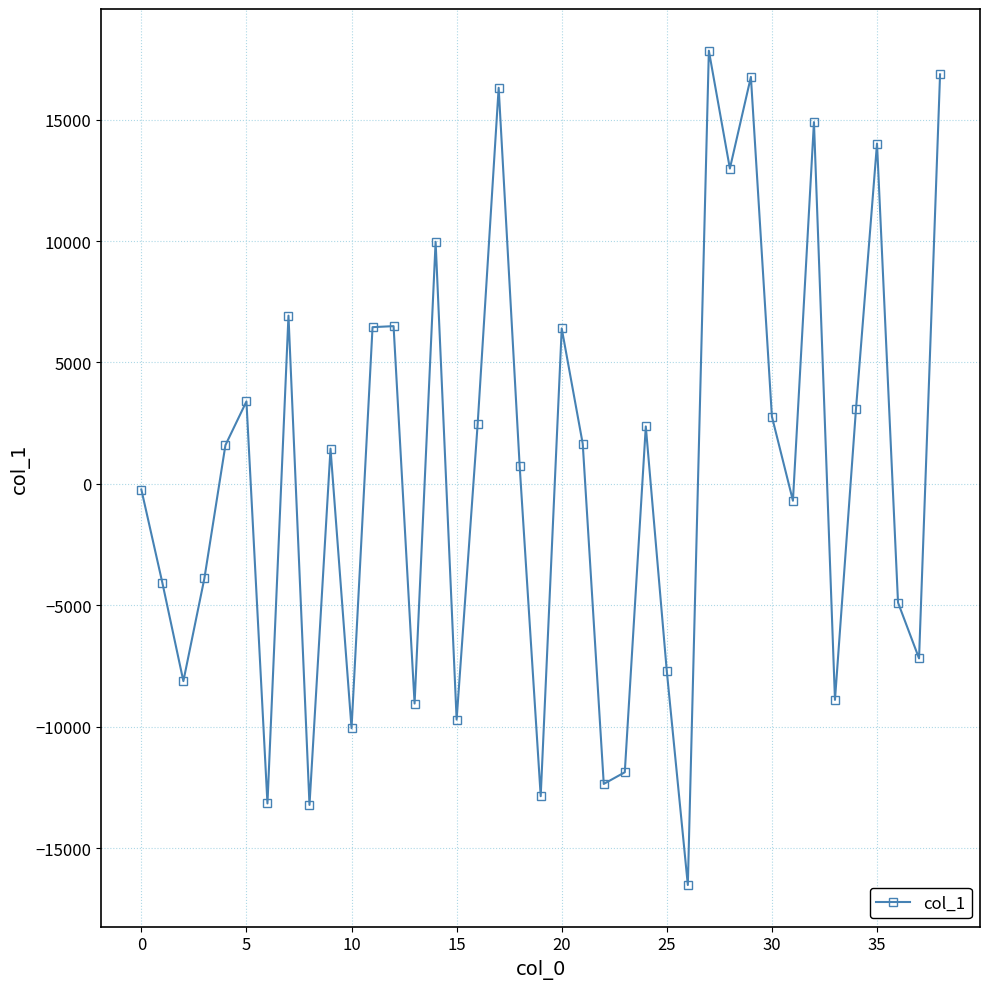

How many categories are shown in the chart?

39